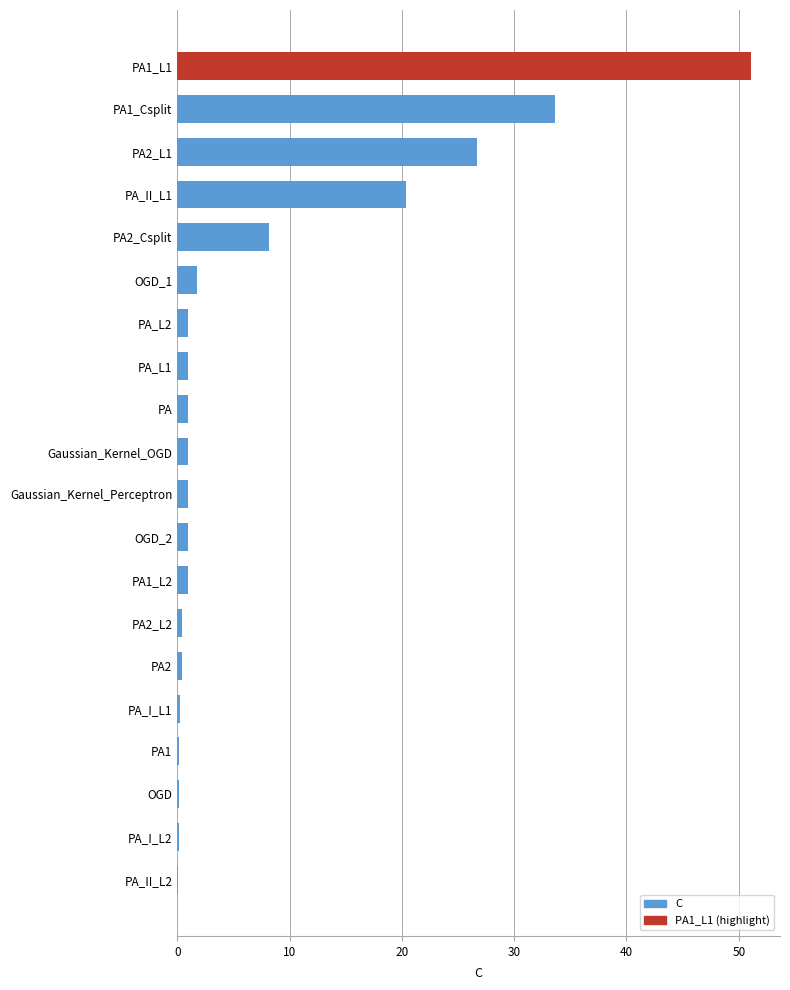

The value at PA1_L1 is 51.1. True or false?

True